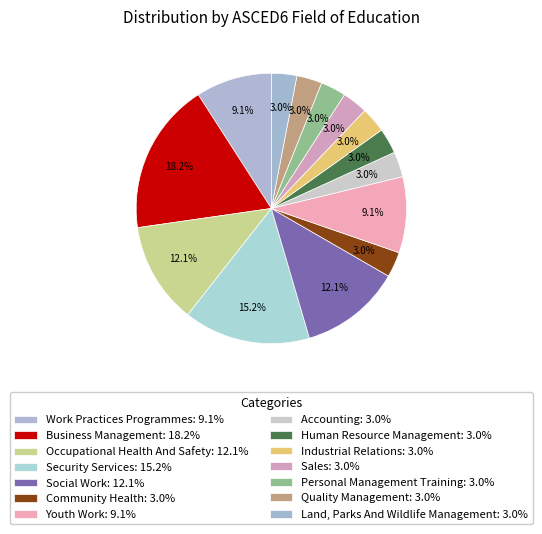

Between Business Management and Human Resource Management, which is larger?

Business Management